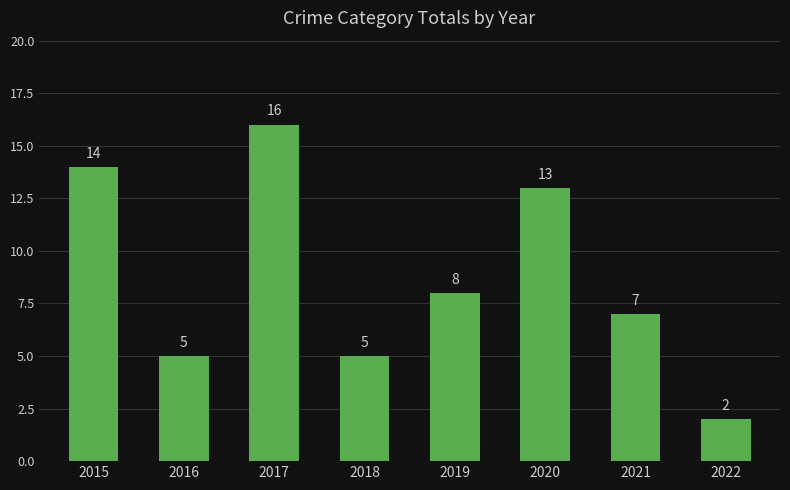

Reading left to right, list all the values displayed in this chart.

14	5	16	5	8	13	7	2